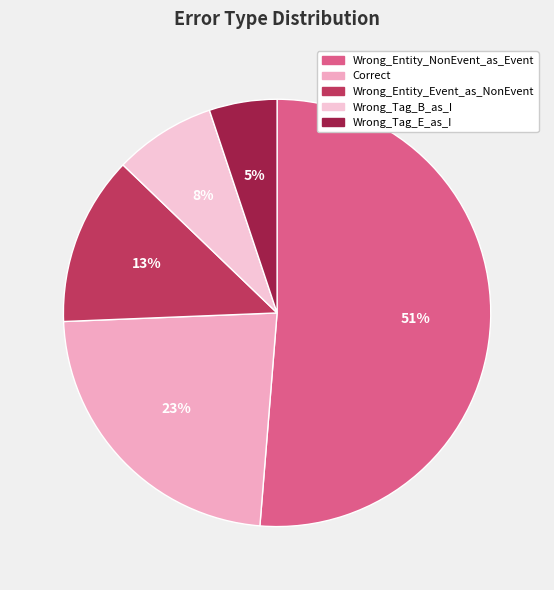

The Wrong_Entity_NonEvent_as_Event slice represents 51% of the pie. True or false?

True